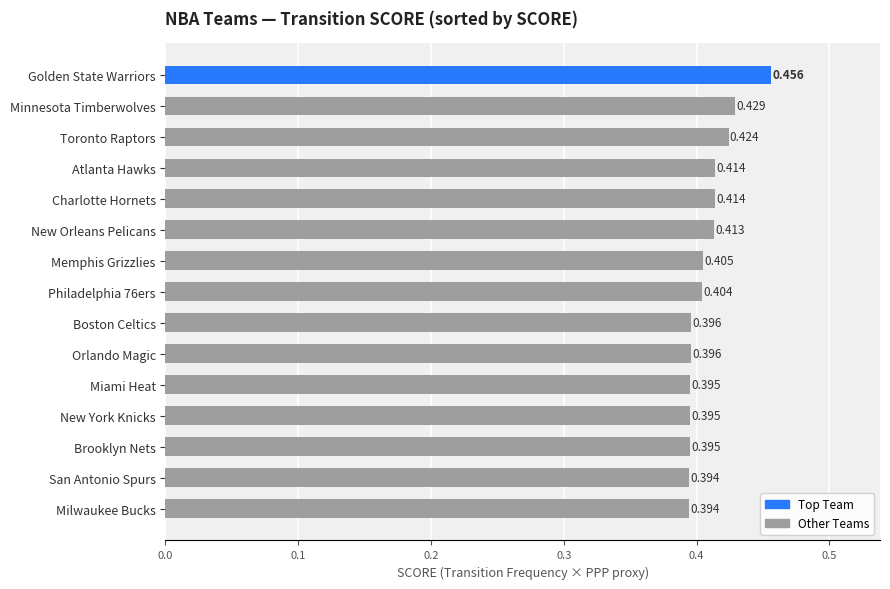

What is the label of the 15th bar from the bottom?

Golden State Warriors